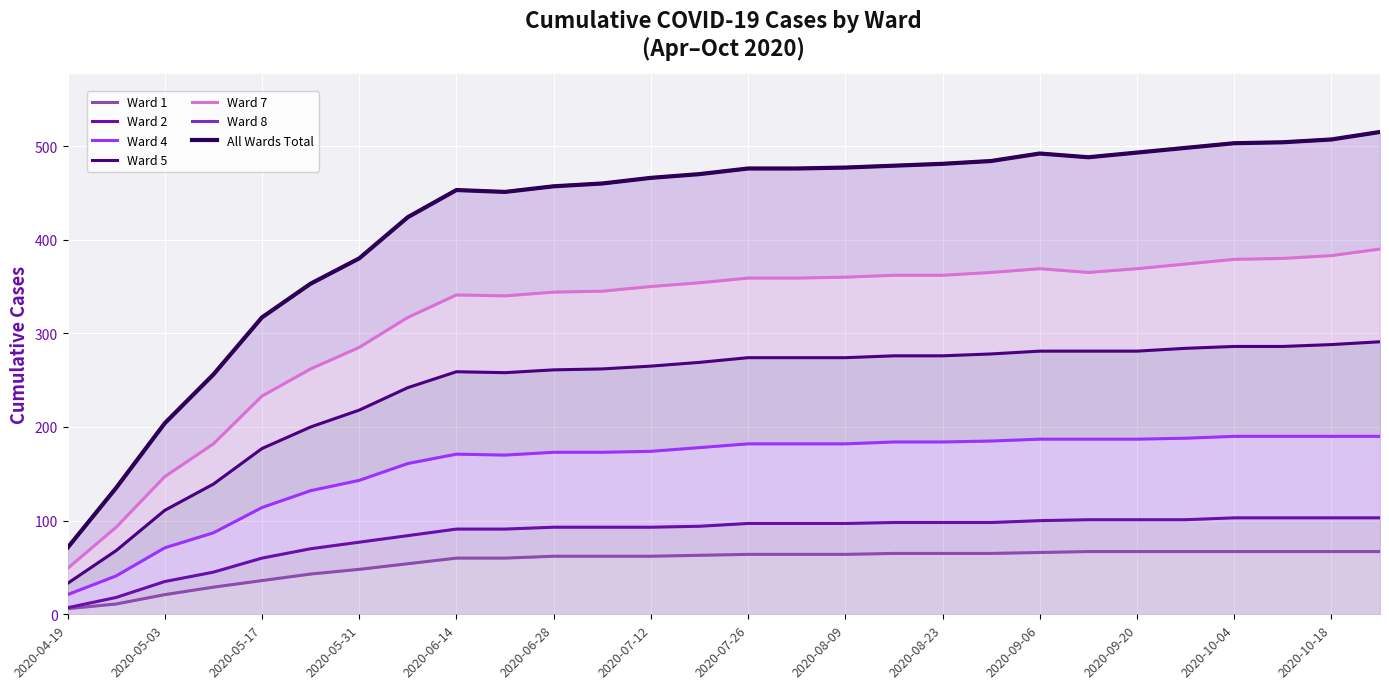

At how many categories does at least one series exceed 293?

24